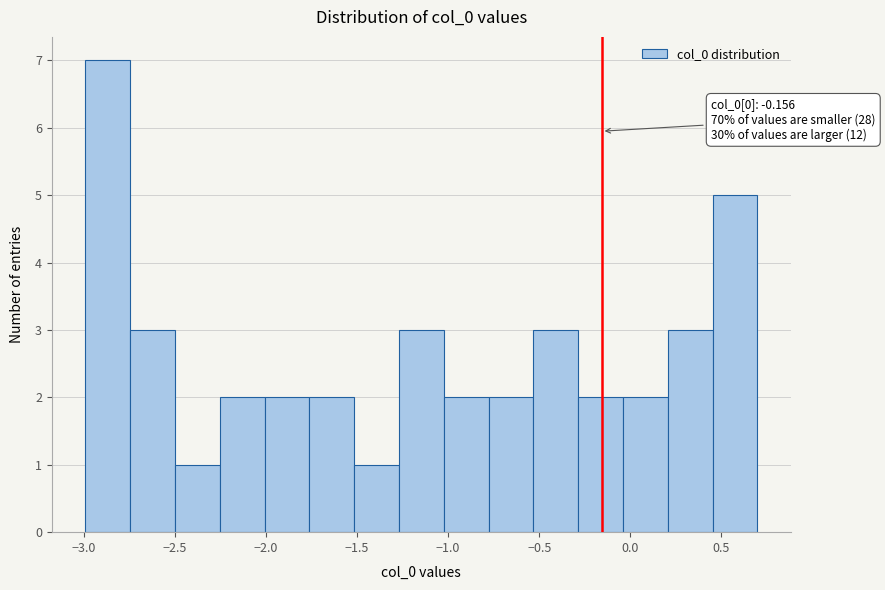

Which range on the x-axis has the tallest bar?

-3.00 to -2.75